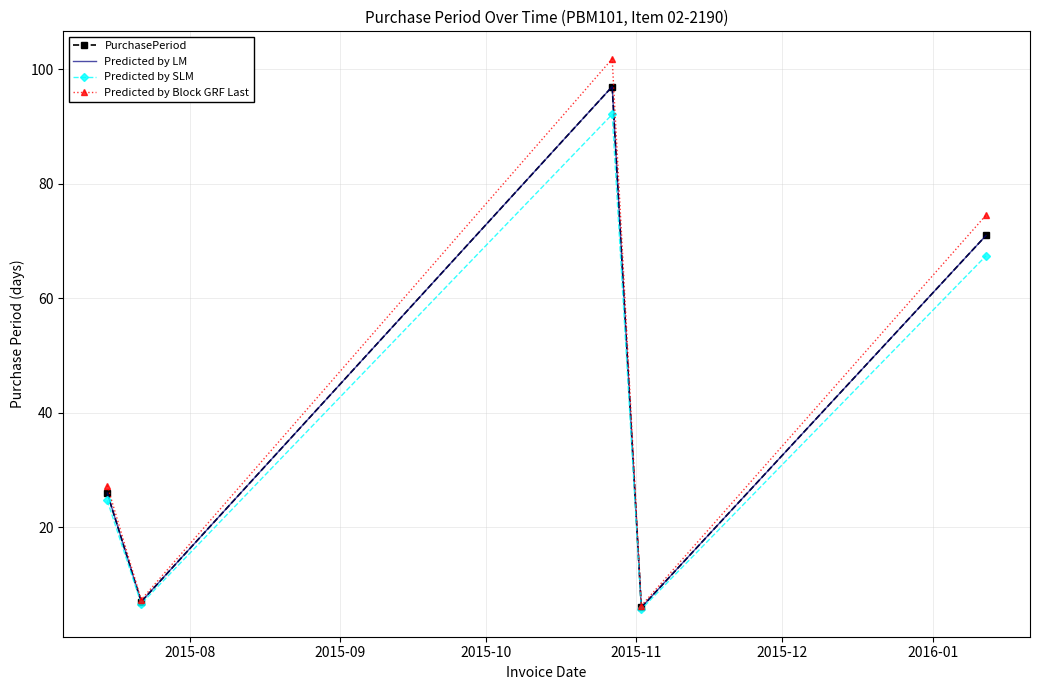

How many interior local peaks does the Predicted by LM series have?

1